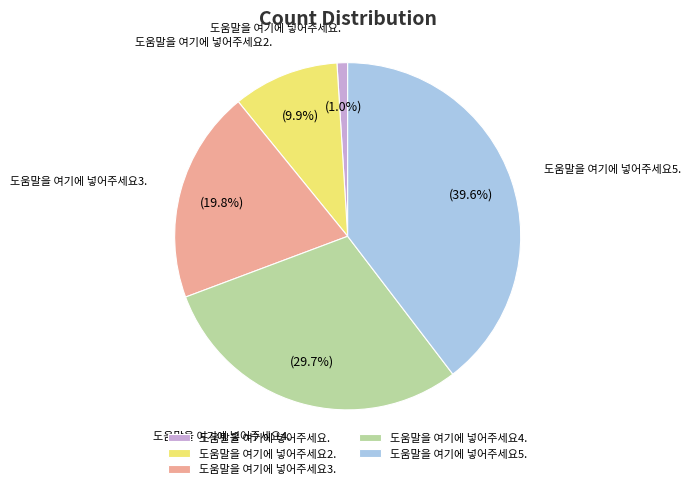

Which has a higher value, 도움말을 여기에 넣어주세요4. or 도움말을 여기에 넣어주세요.?

도움말을 여기에 넣어주세요4.